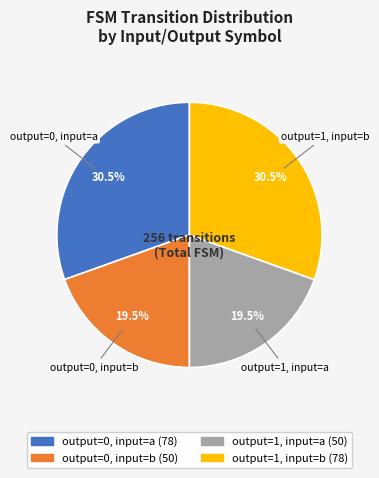

Is there any slice that represents more than half of the pie?

No